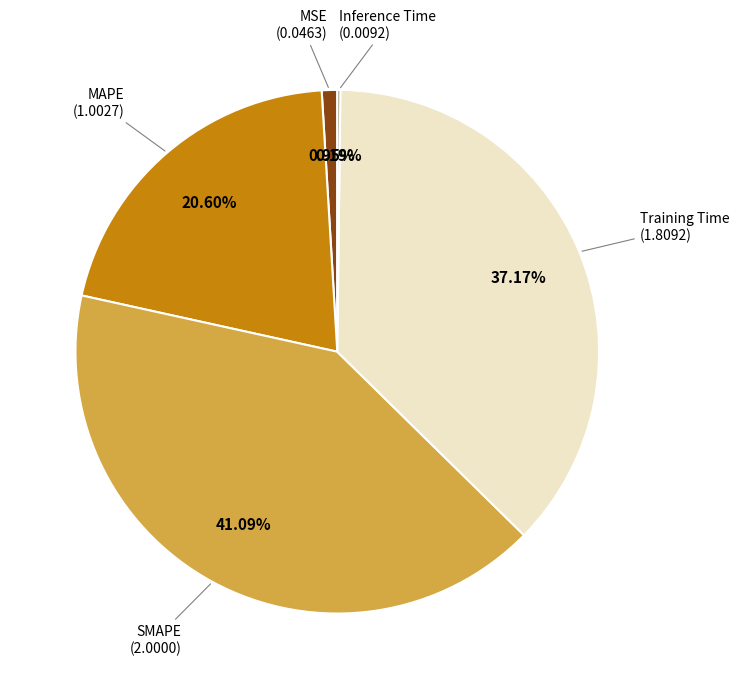

To the nearest percent, what is the average slice percentage?

20%